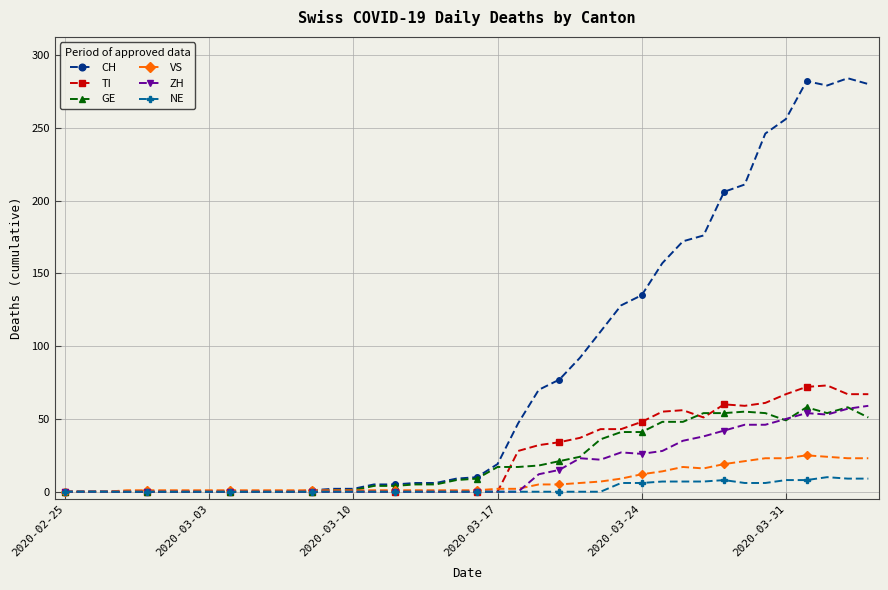

How many lines are shown in the chart?

6